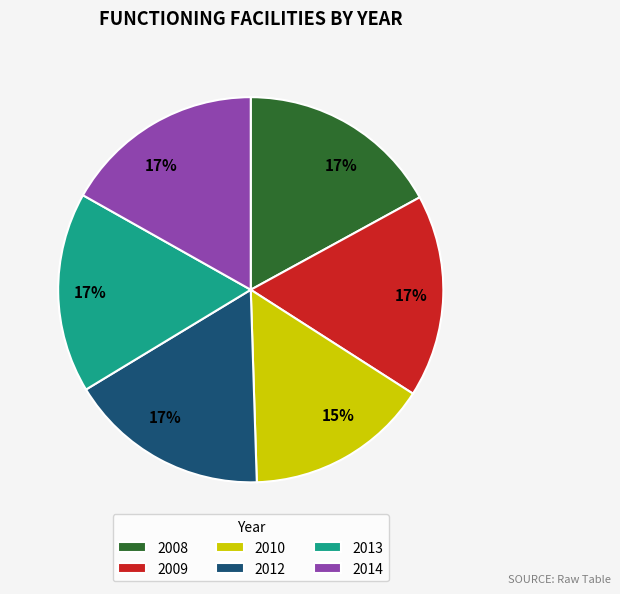

Do 2010 and 2012 together represent more than half of the pie?

No